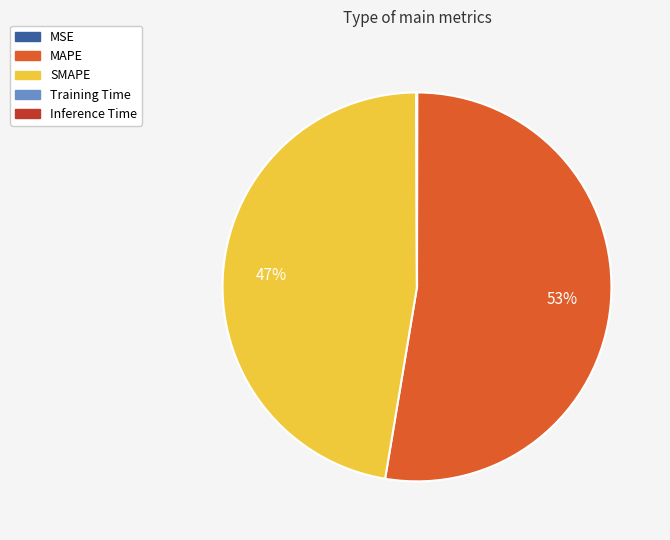

What is the majority slice?

MAPE